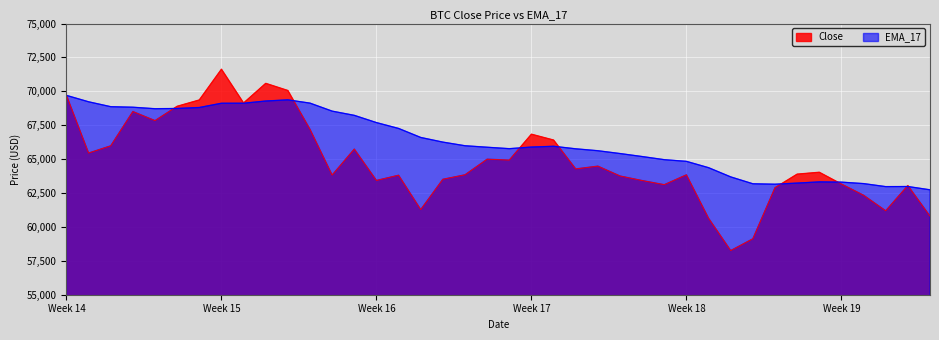

Count the number of data series in this chart.

2